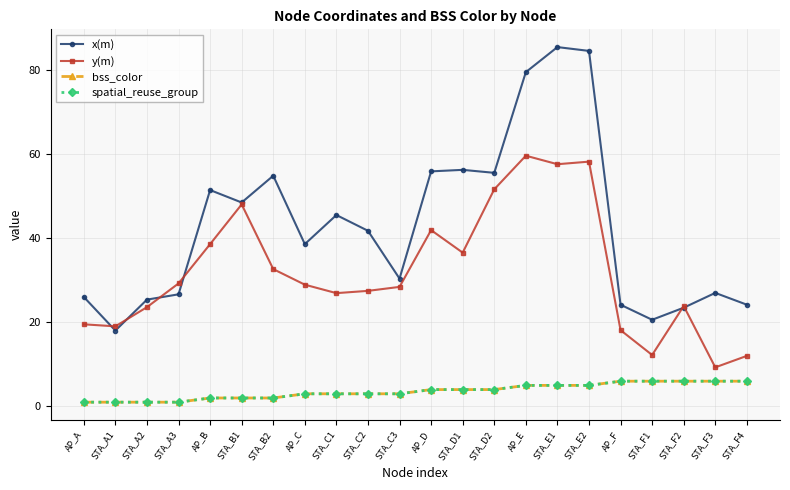

Is the value of x(m) at STA_F2 greater than the value of y(m) at AP_D?

No